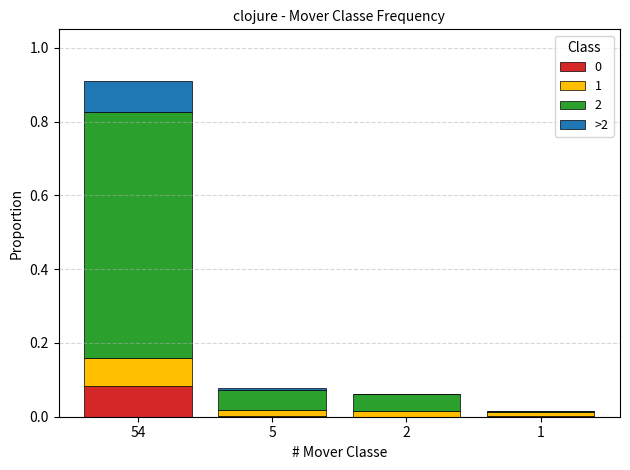

At which category is the sum across all series the highest?

54